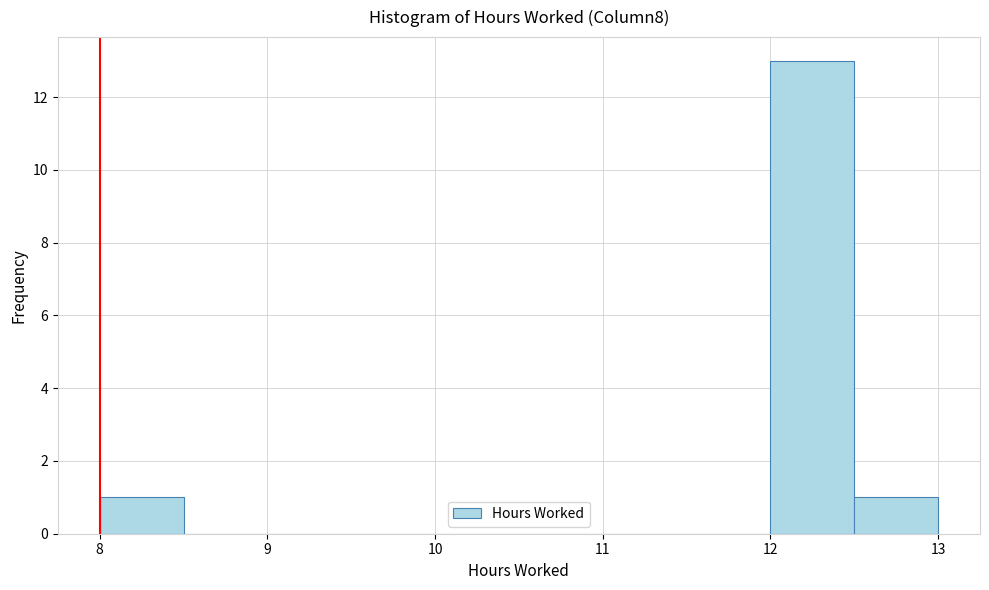

What is the height of the bar covering 12.5 to 13.0 on the x-axis? The values are not printed on the chart, so give them approximately, as read against the axis.

1